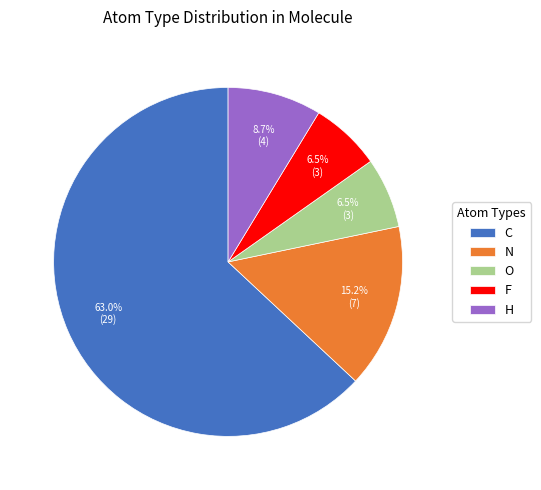

Which category has the biggest portion of the pie?

C